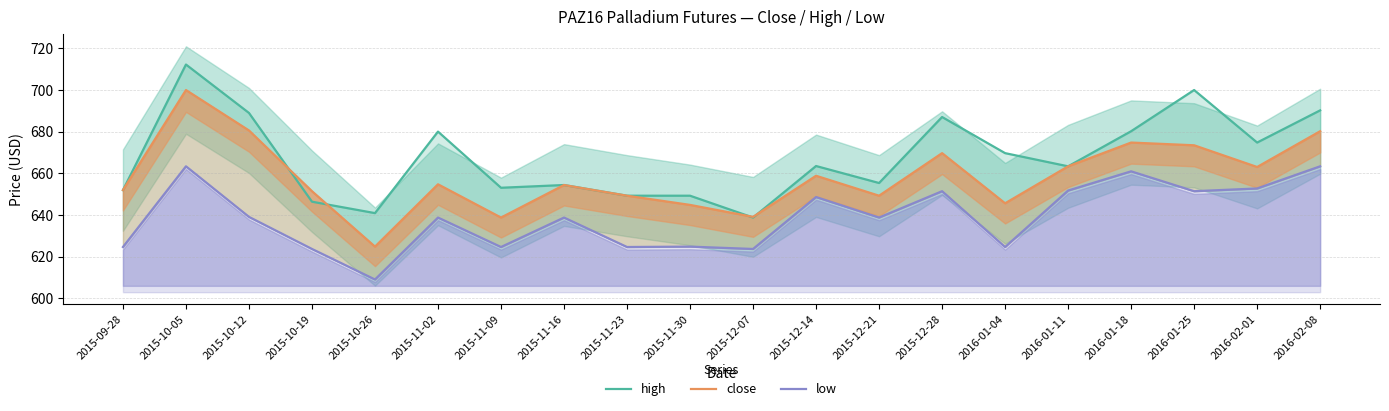

At which label does low first exceed 638?

2015-10-05